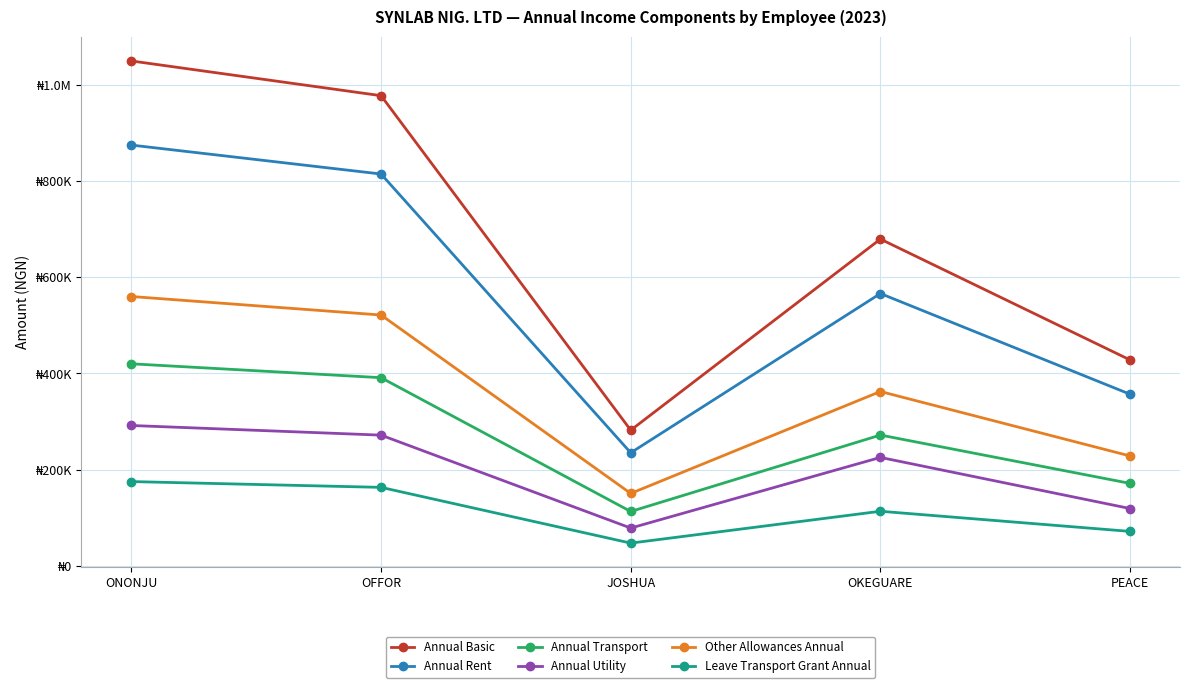

What is the minimum value shown in the chart?

46980.0